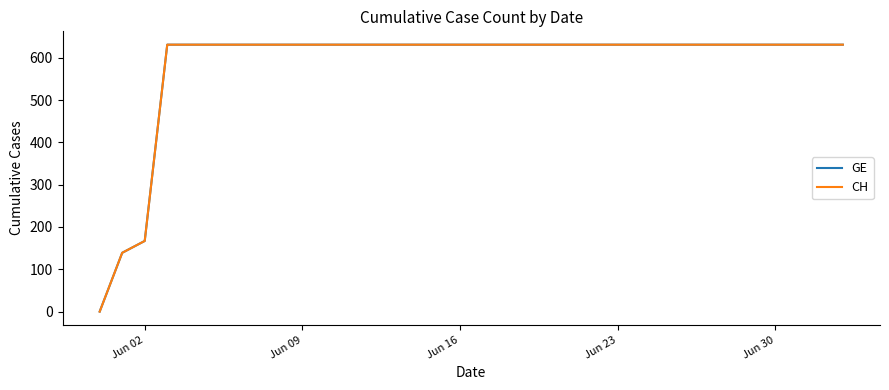

What is the difference between the maximum and second lowest values in the GE series?

492